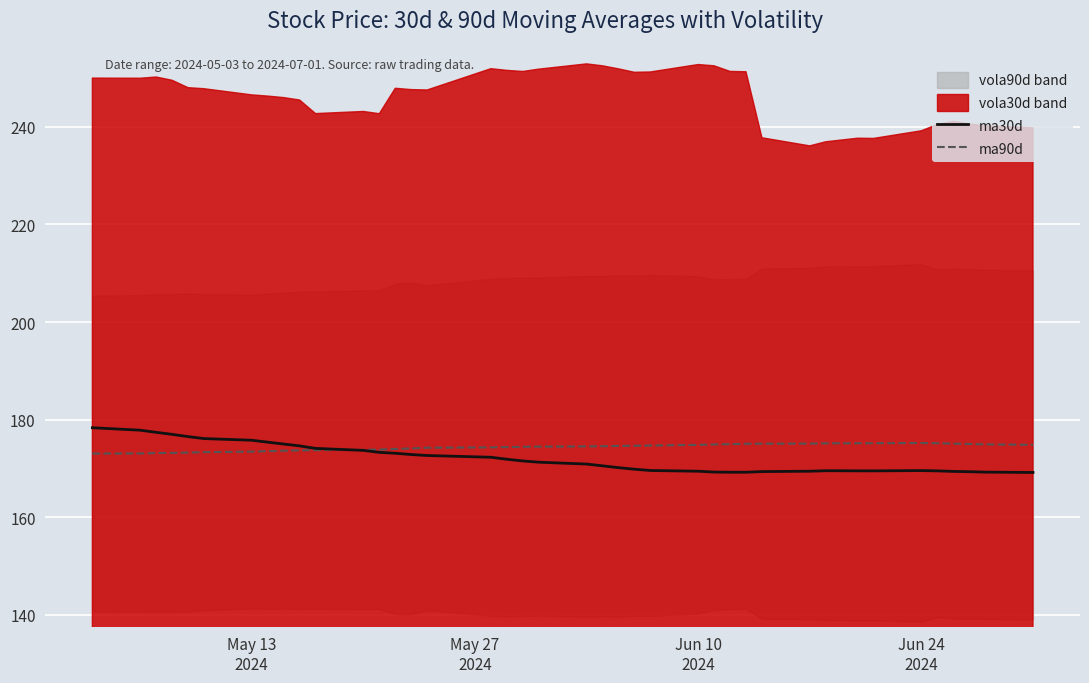

Rank the series by their maximum value, from lowest to highest.

ma90d, ma30d